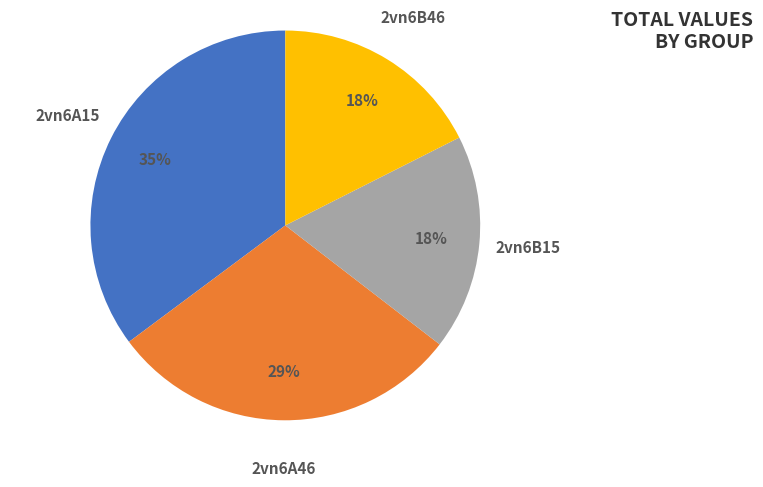

Is the sum of 2vn6B46 and 2vn6A15 greater than half?

Yes